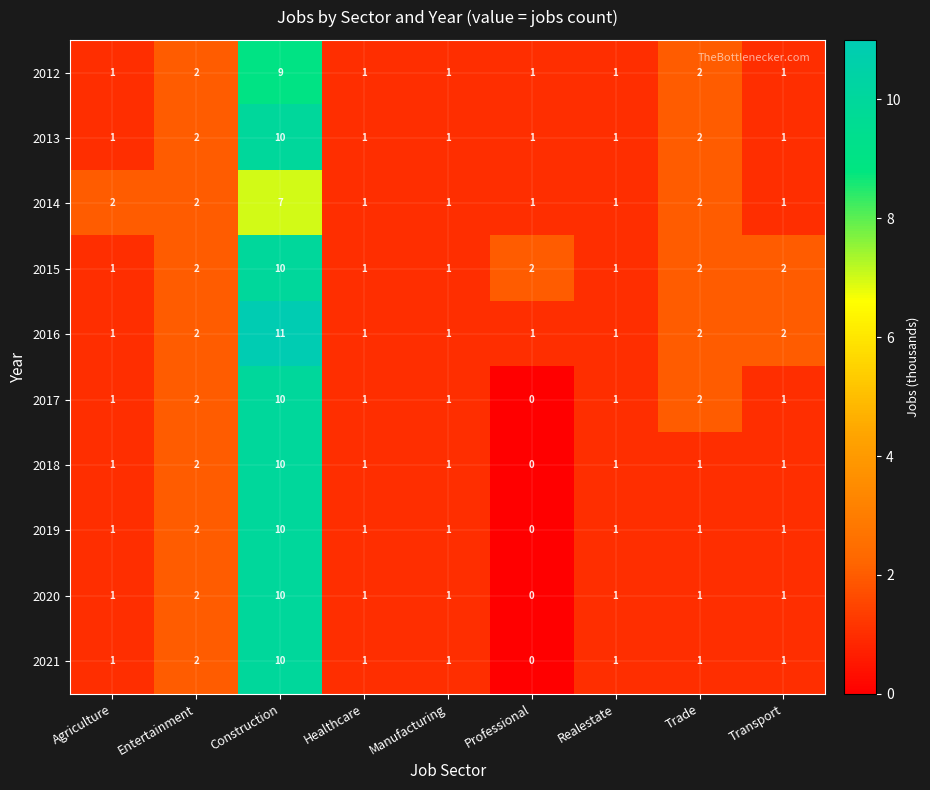

What is the total value across all series at Entertainment?

20